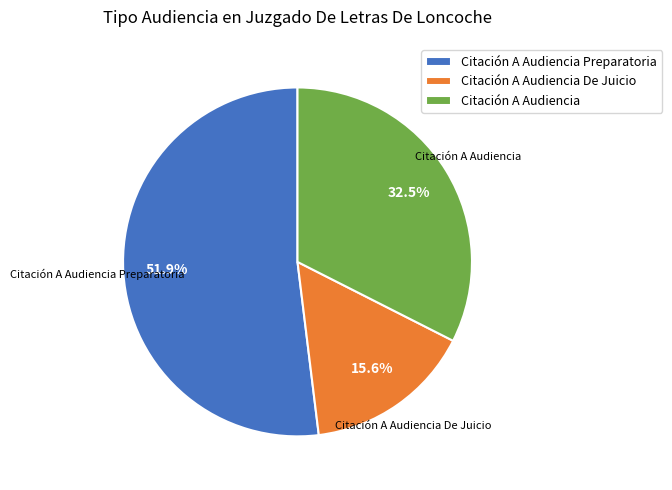

Which category has the biggest portion of the pie?

Citación A Audiencia Preparatoria